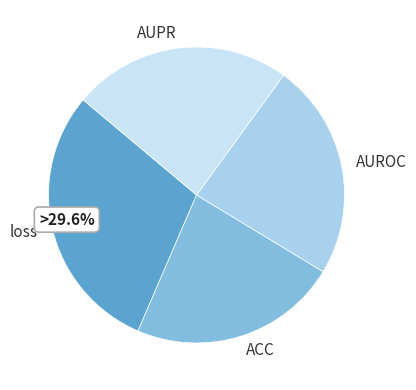

To the nearest percent, what is the average slice percentage?

25%